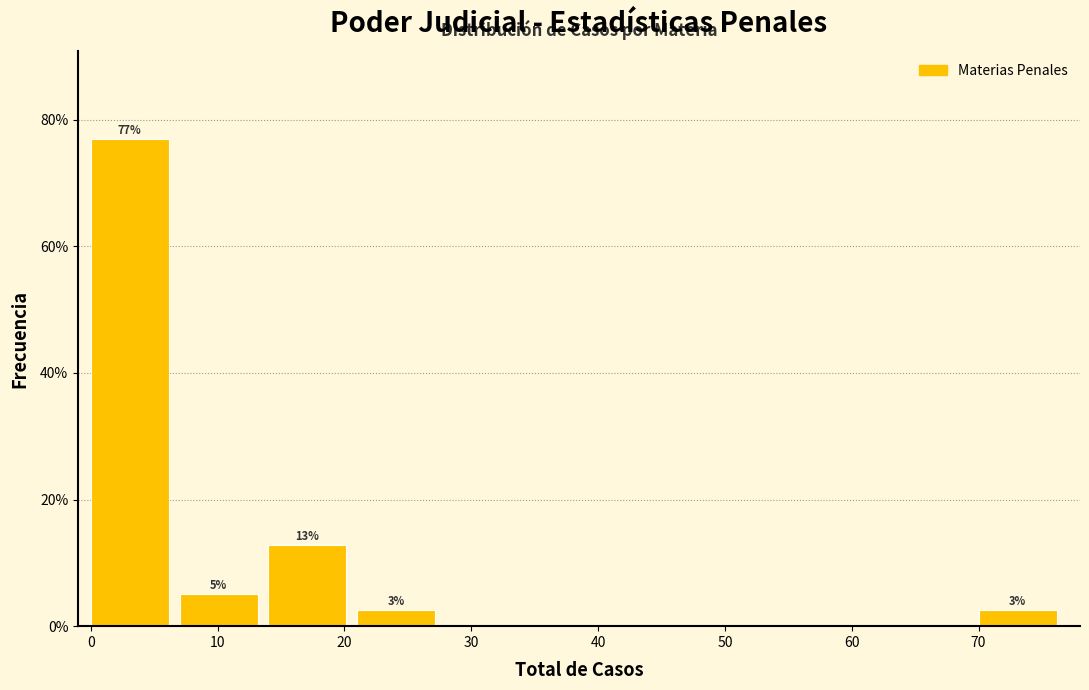

Over which range of the x-axis is the bar tallest?

0 to 7